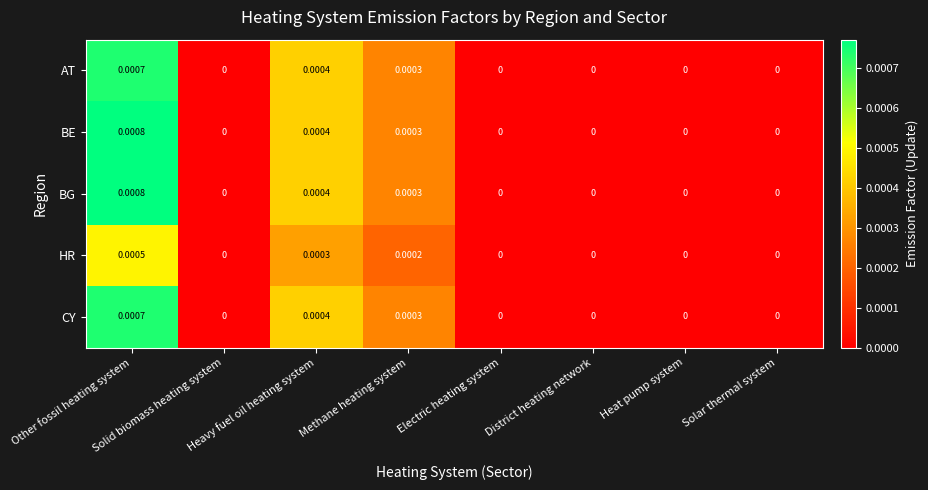

At which category is the sum across all series the highest?

Other fossil heating system